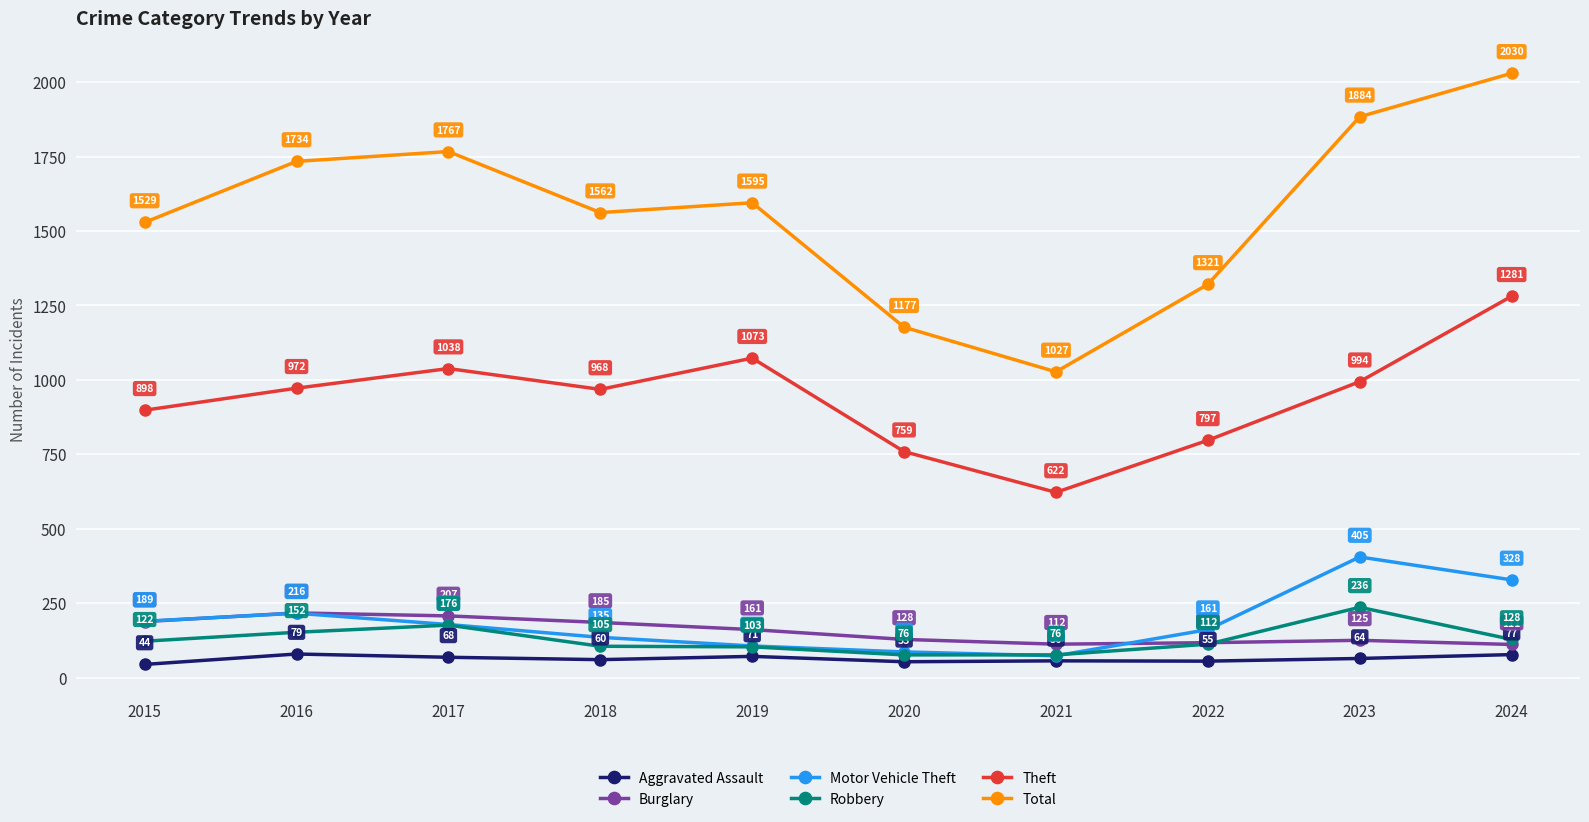

Rank the series at 2015 from highest to lowest value.

Total, Theft, Motor Vehicle Theft, Burglary, Robbery, Aggravated Assault